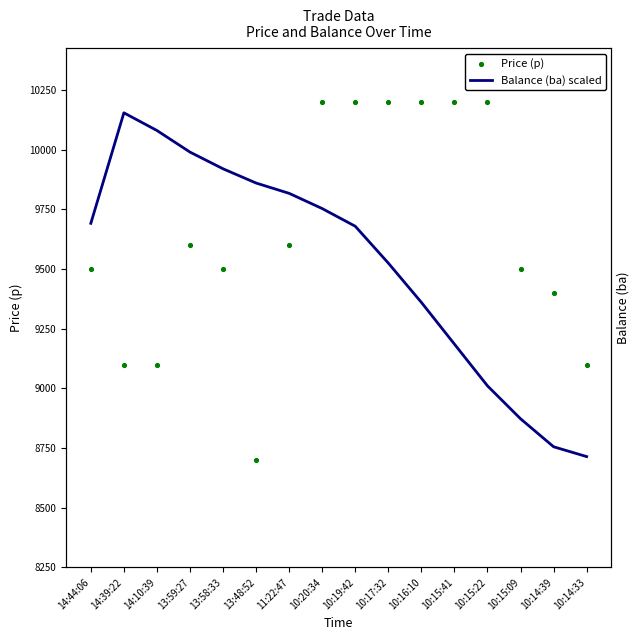

At how many categories does at least one series exceed 9023?

16